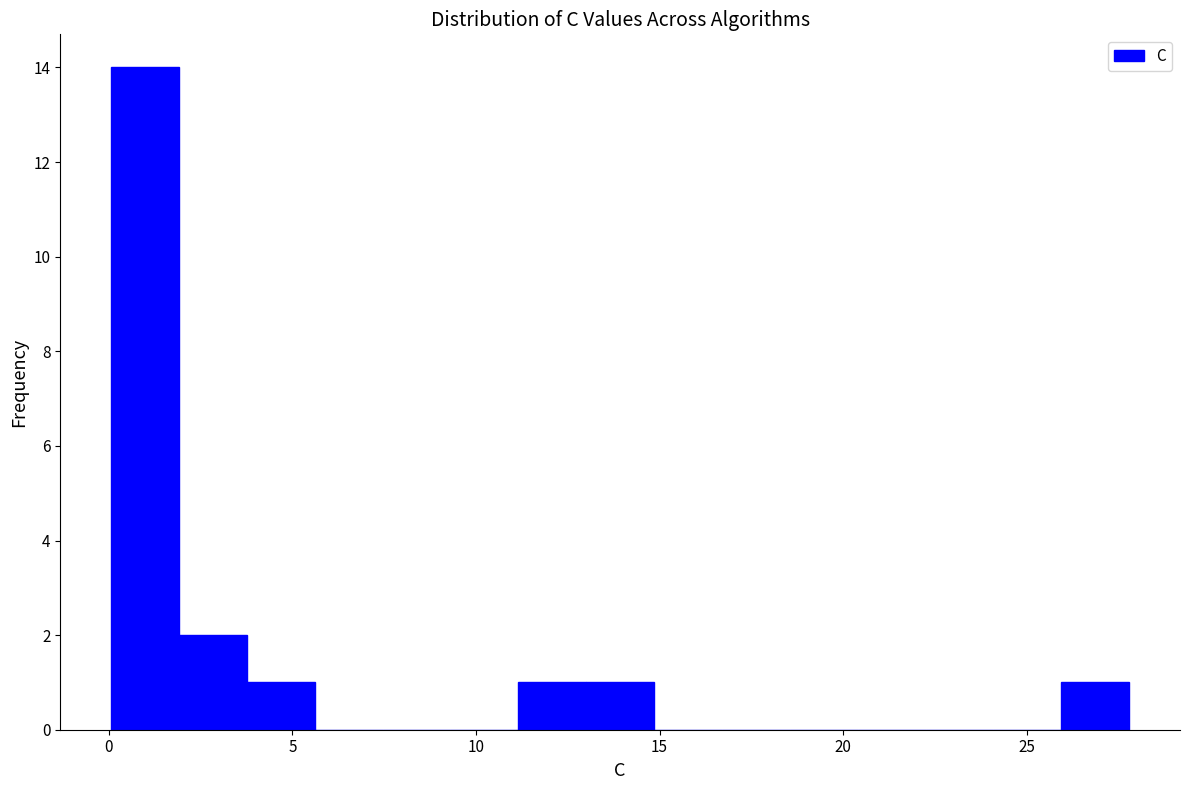

Read against the x-axis, roughly where is the centre of the tallest bar?

1.0